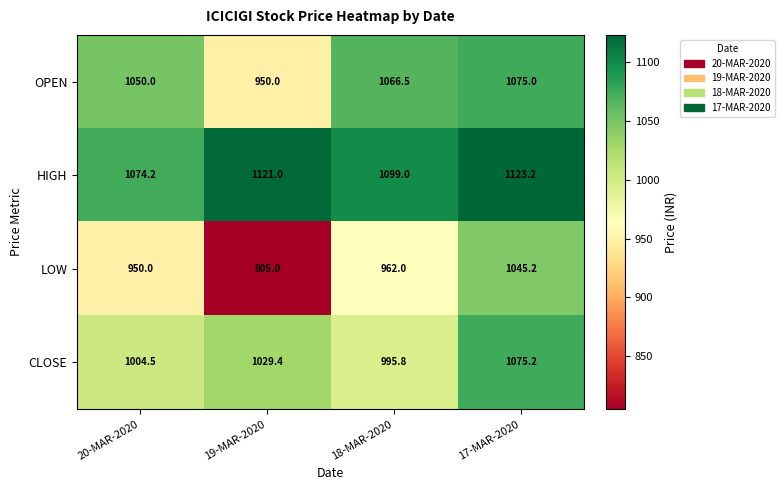

Is it true that CLOSE equals 481.8 at 17-MAR-2020?

False